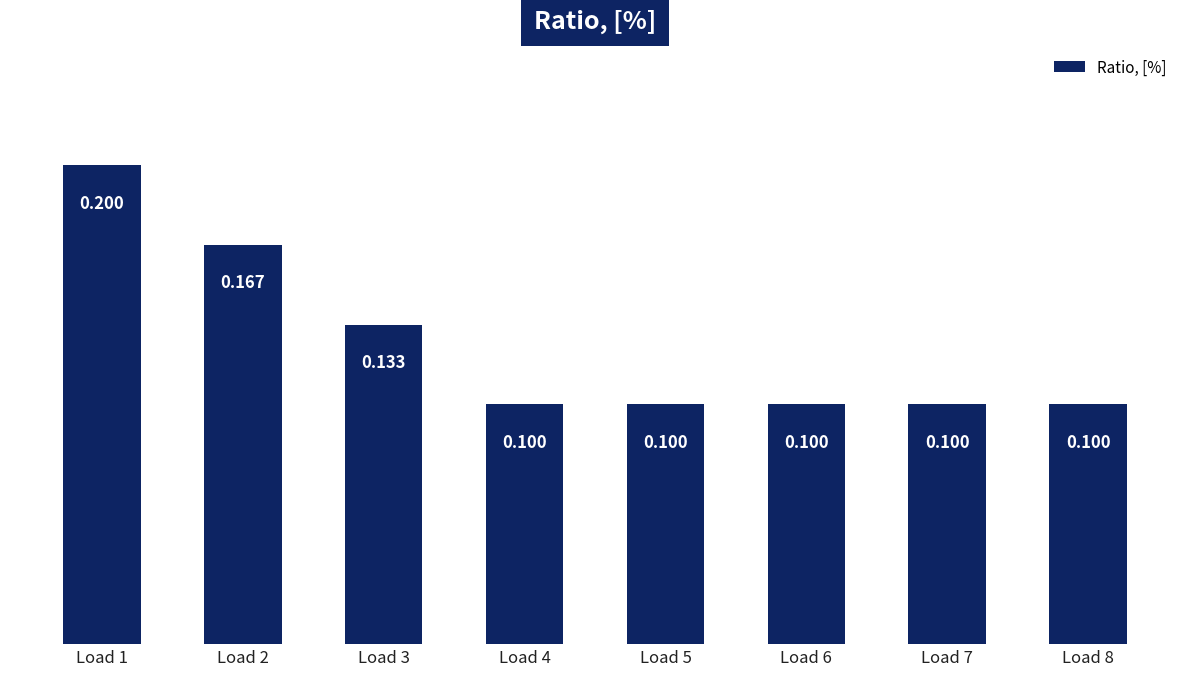

What is the minimum value shown in the chart?

0.1